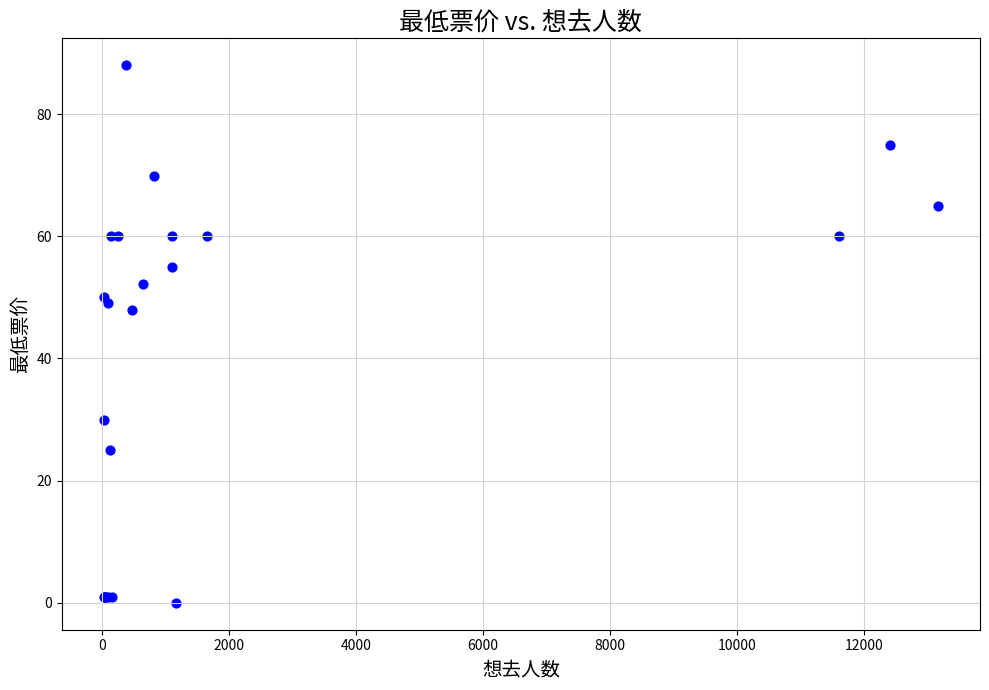

What Y value in the scatter plot is closest to 44?

48.0